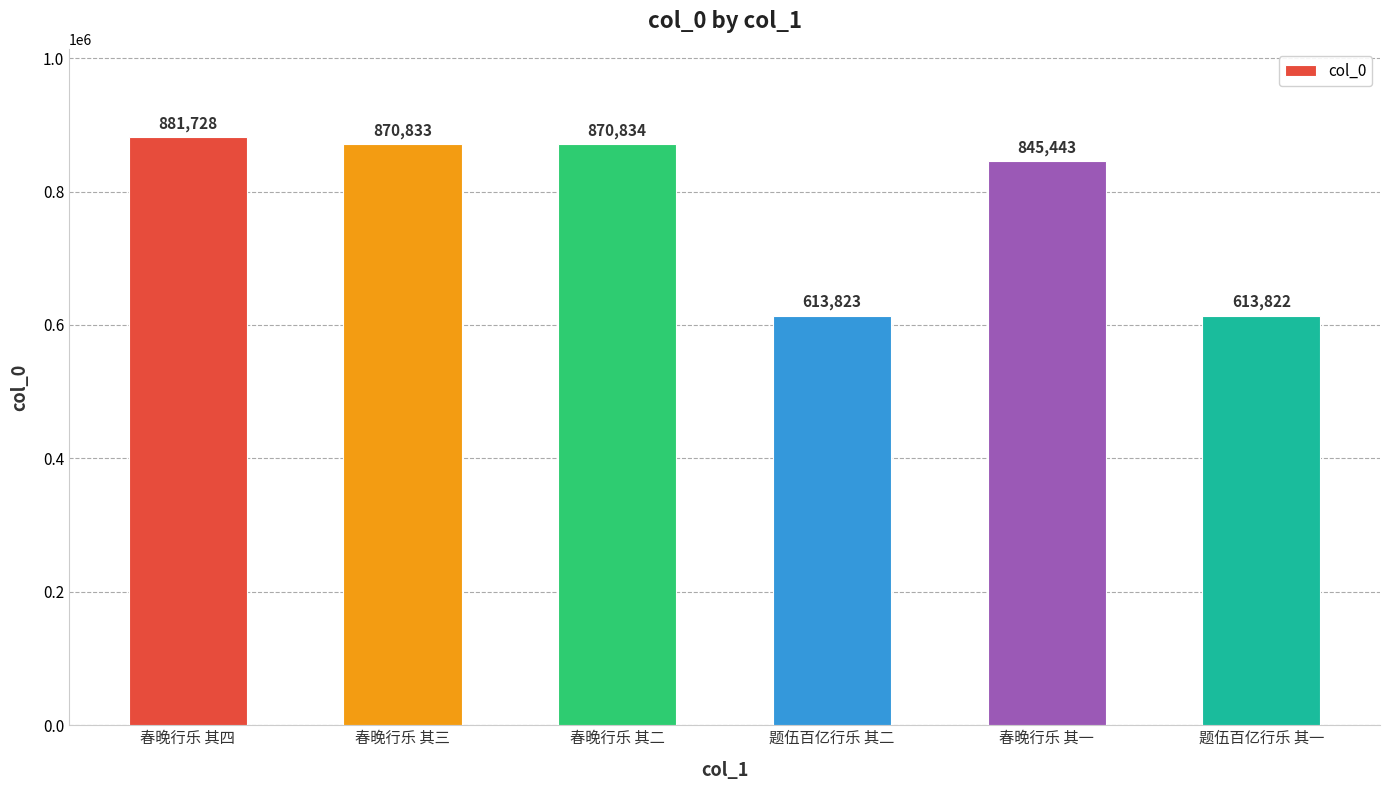

What is the ratio of the value at 春晚行乐 其四 to the value at 题伍百亿行乐 其二?

1.4